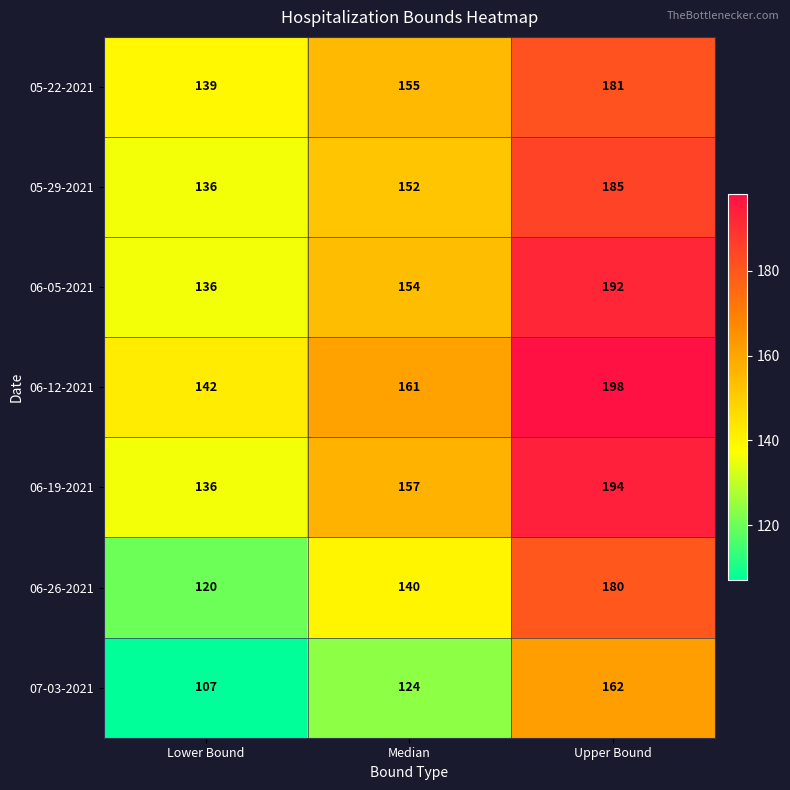

Which series has the widest spread of values?

06-26-2021